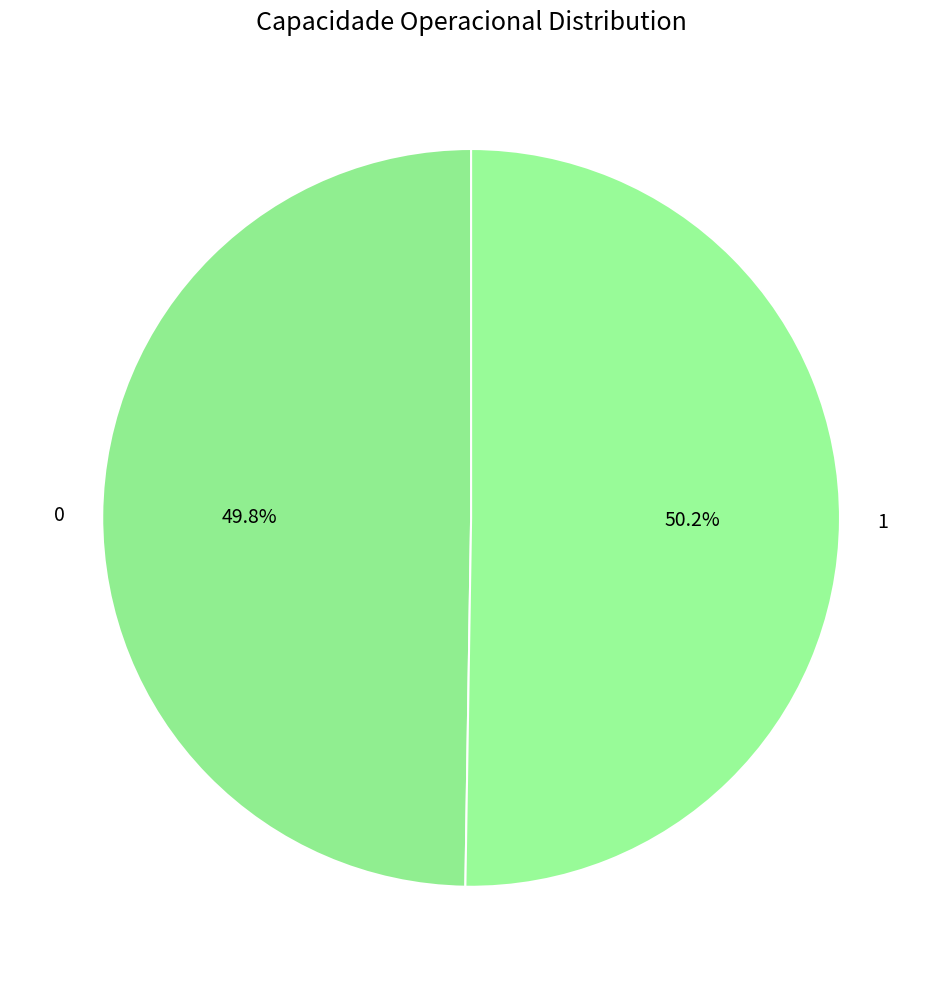

Combined, do 0 and 1 account for over 50%?

Yes